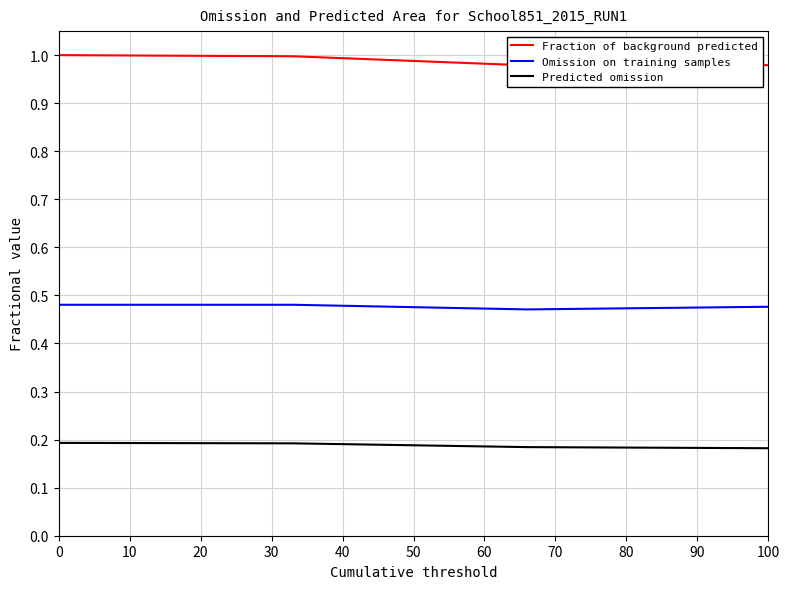

Does the chart have visible grid lines?

Yes